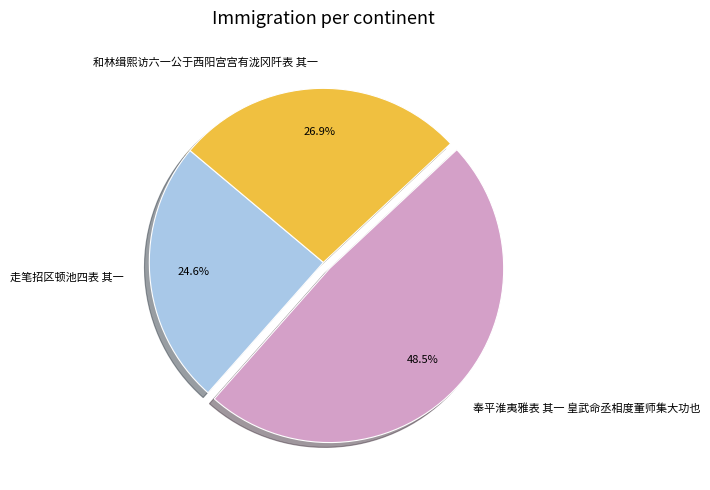

Which category has the biggest portion of the pie?

奉平淮夷雅表 其一 皇武命丞相度董师集大功也